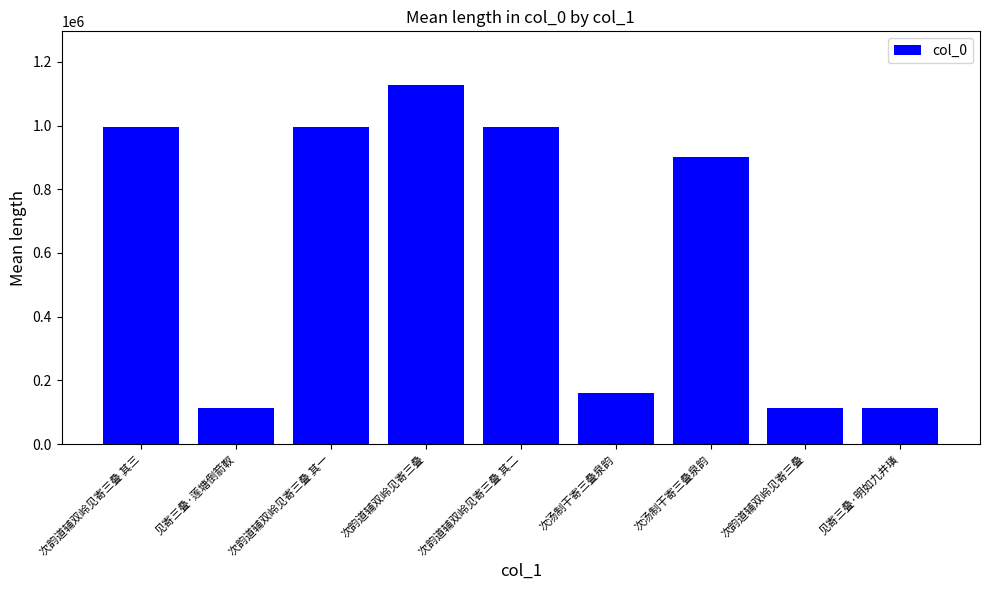

What is the minimum value shown in the chart?

113806